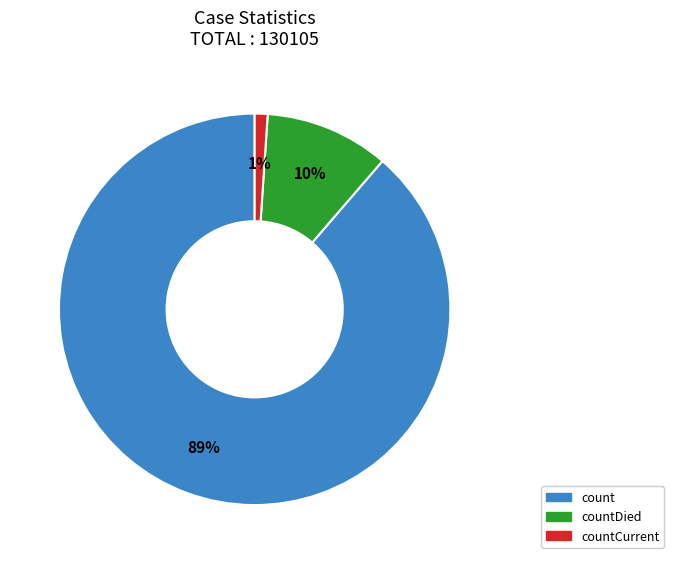

Does any single category account for the majority?

Yes